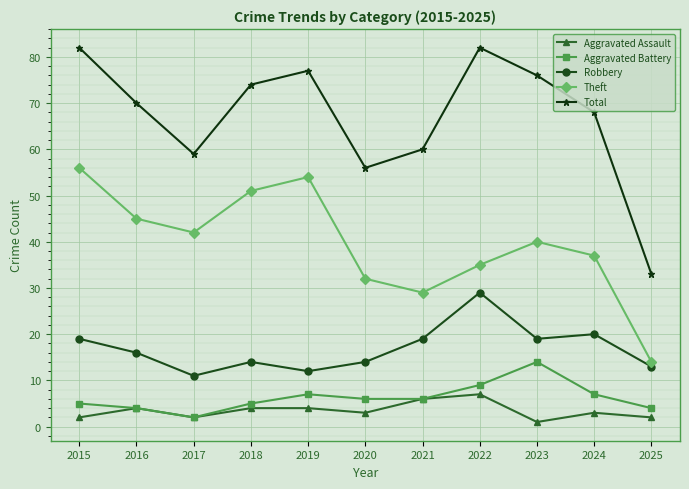

How many lines are shown in the chart?

5